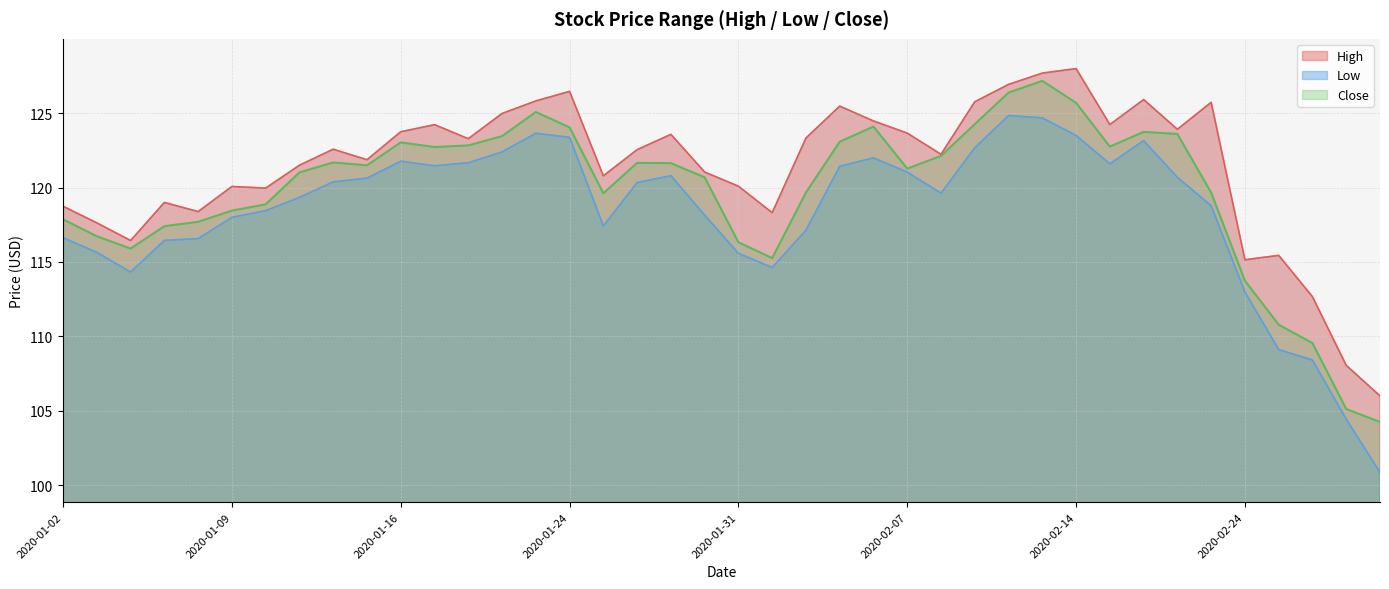

Which category has the highest value across all series?

2020-02-14